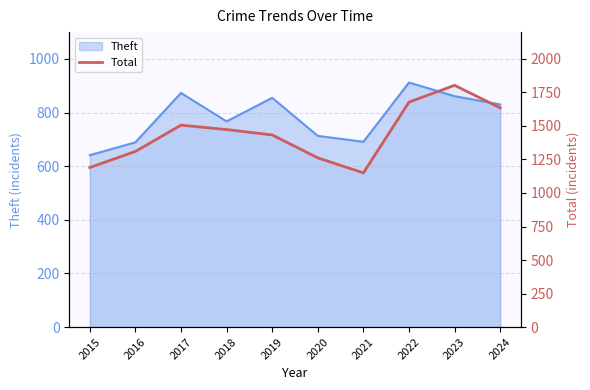

At which label does Theft reach its peak?

2022